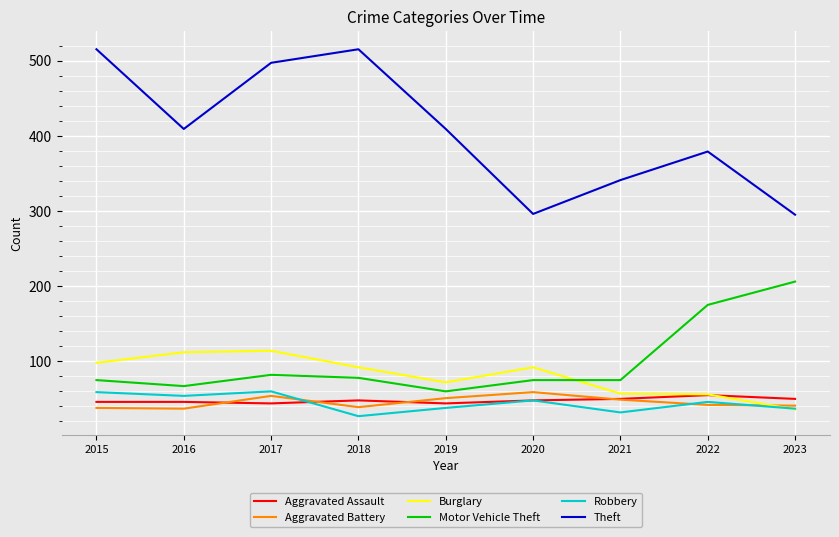

What is the smallest value displayed?

27